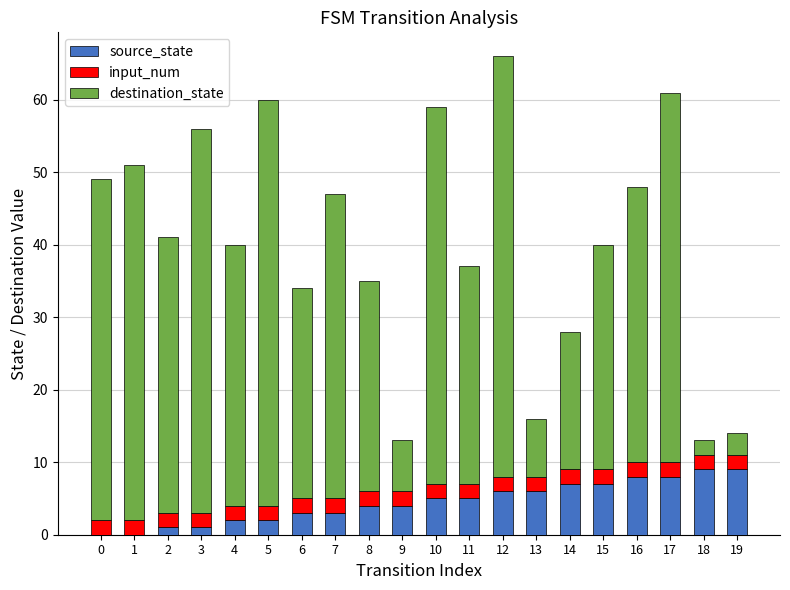

Count the number of categories in the chart.

20